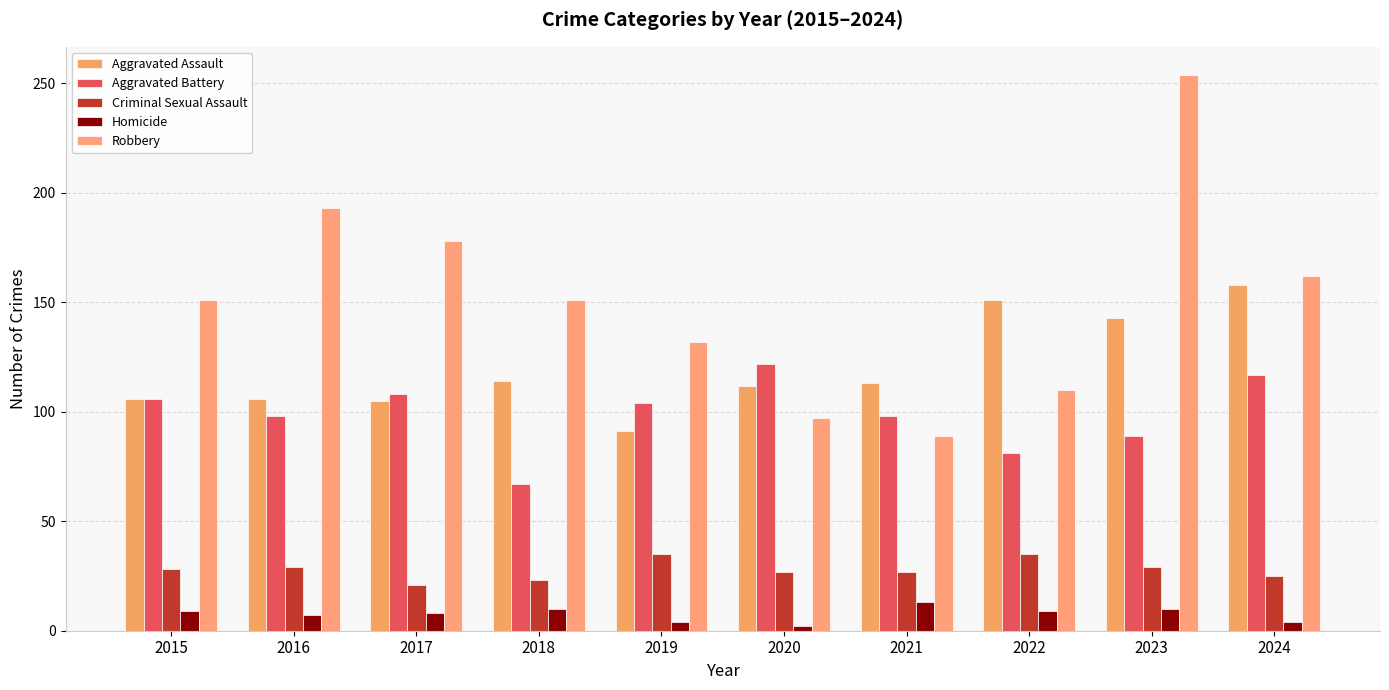

How many categories are shown in the chart?

10